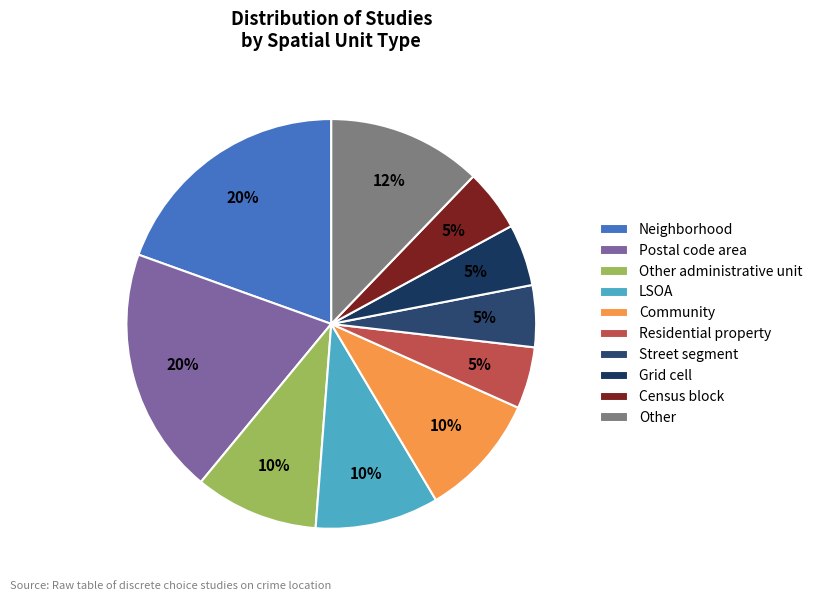

How many slices are in this pie chart?

10